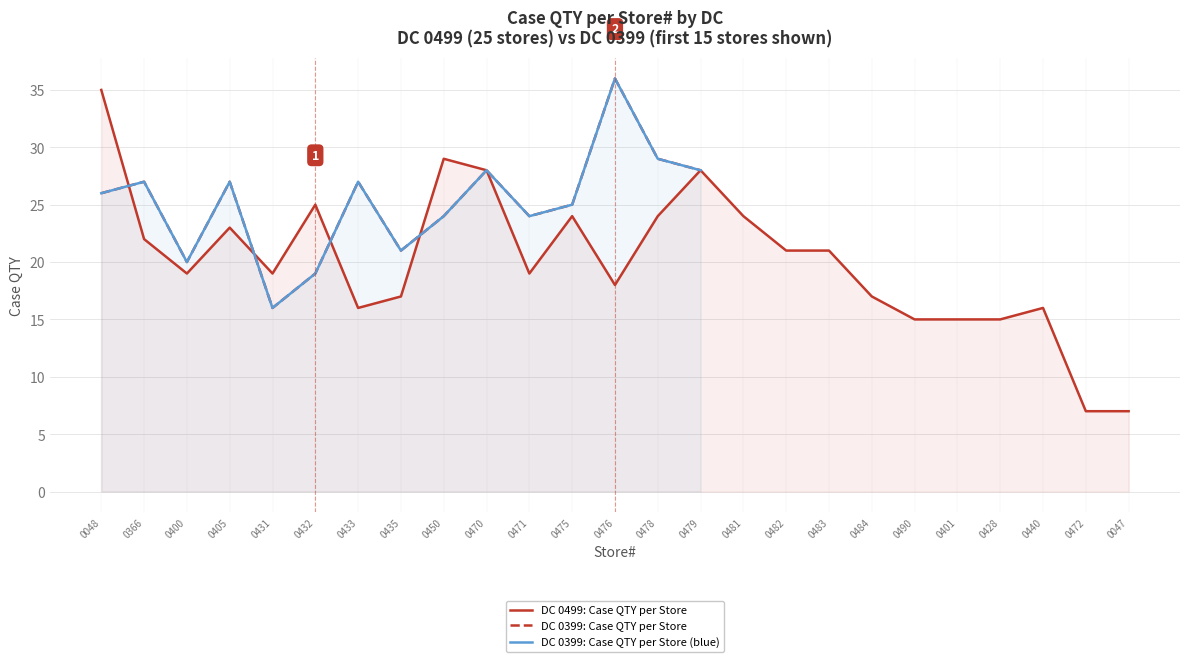

Where is the data nearest to the value 21?

0482